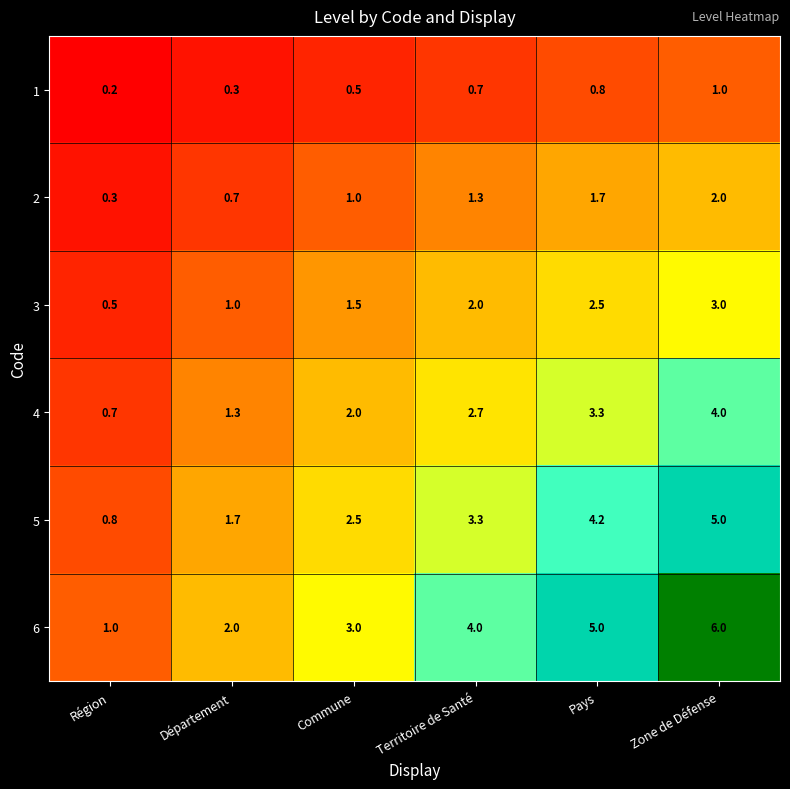

Which label corresponds to the largest value in the chart?

Zone de Défense